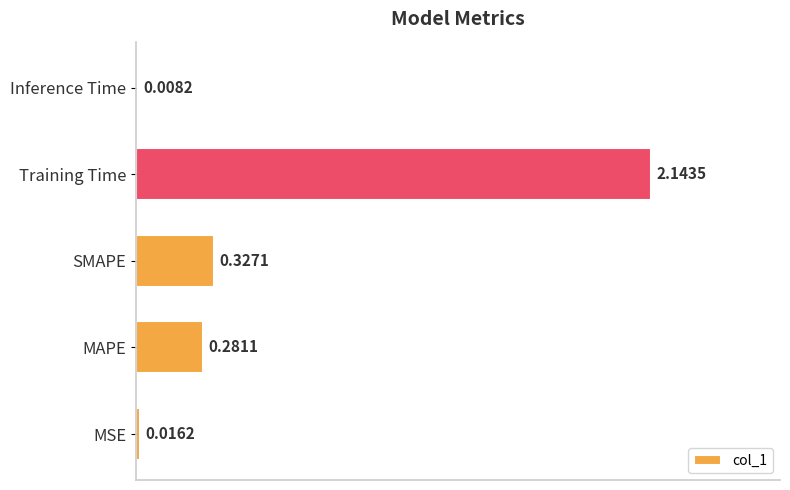

Rank the categories by value from lowest to highest.

Inference Time, MSE, MAPE, SMAPE, Training Time